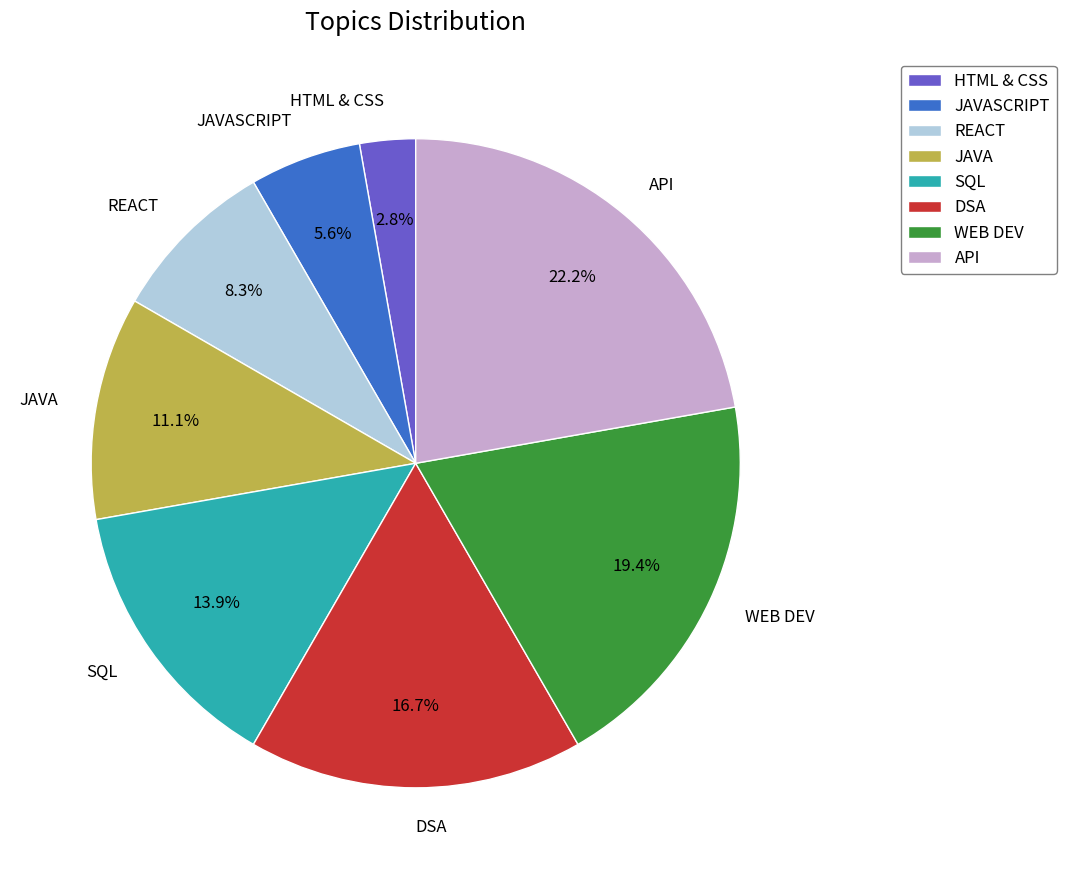

Does JAVASCRIPT account for over 50% of the chart?

No